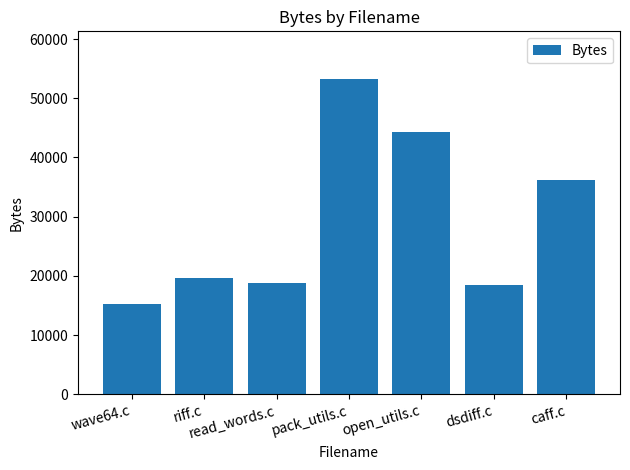

What is the value of the 1st bar from the left?

15282